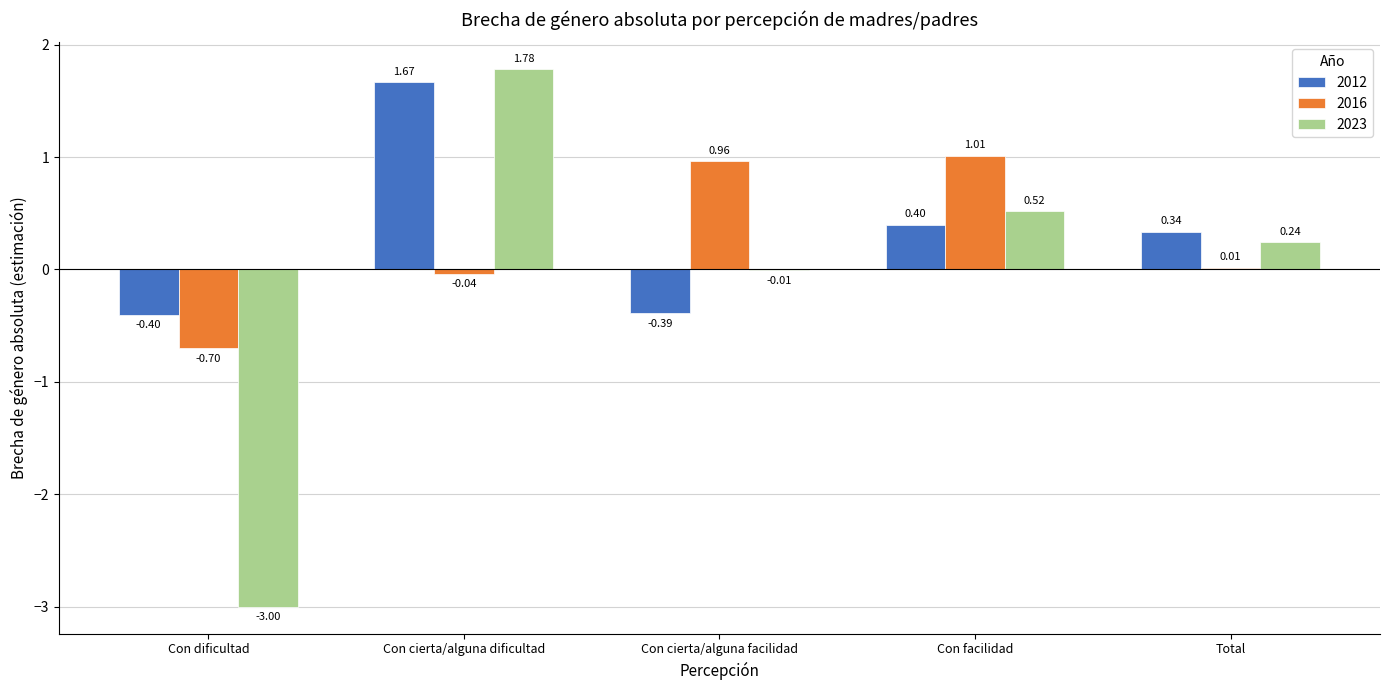

At which label does 2016 first exceed 0?

Con cierta/alguna facilidad